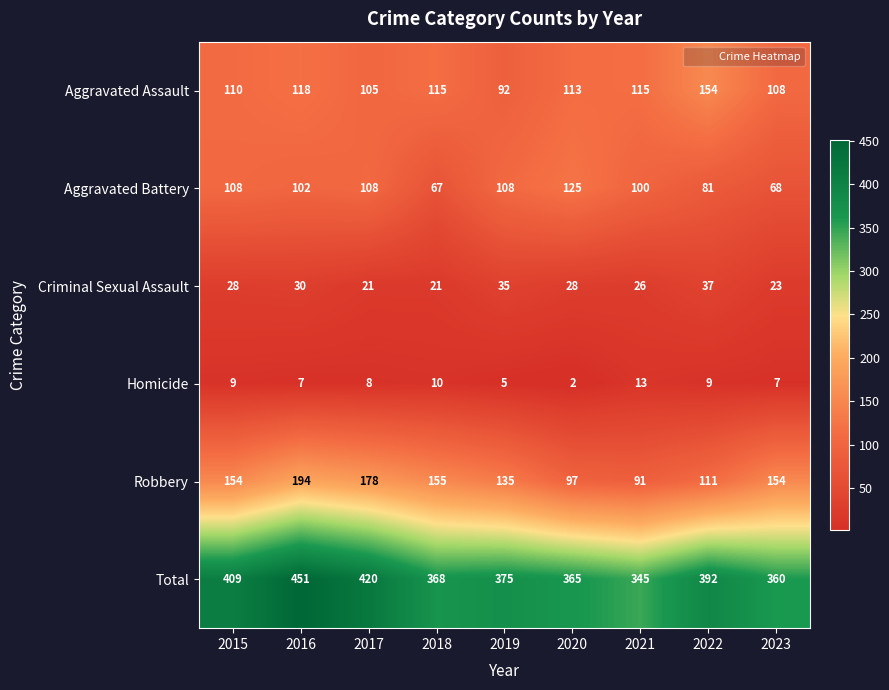

What is the difference between the Criminal Sexual Assault values at 2021 and 2022?

11